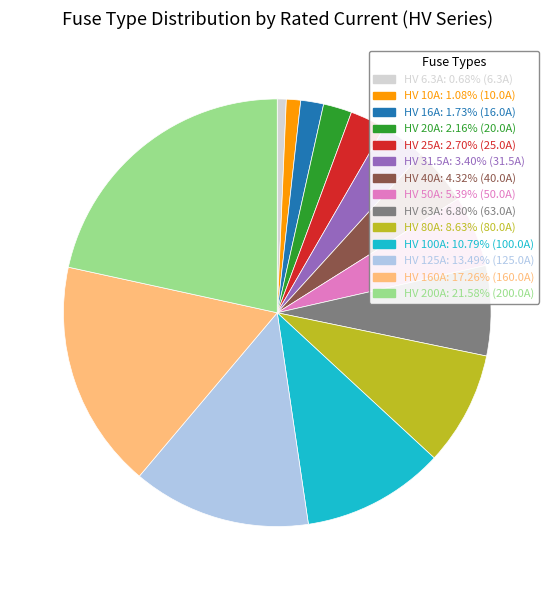

The HV 63A slice represents 22% of the pie. True or false?

False